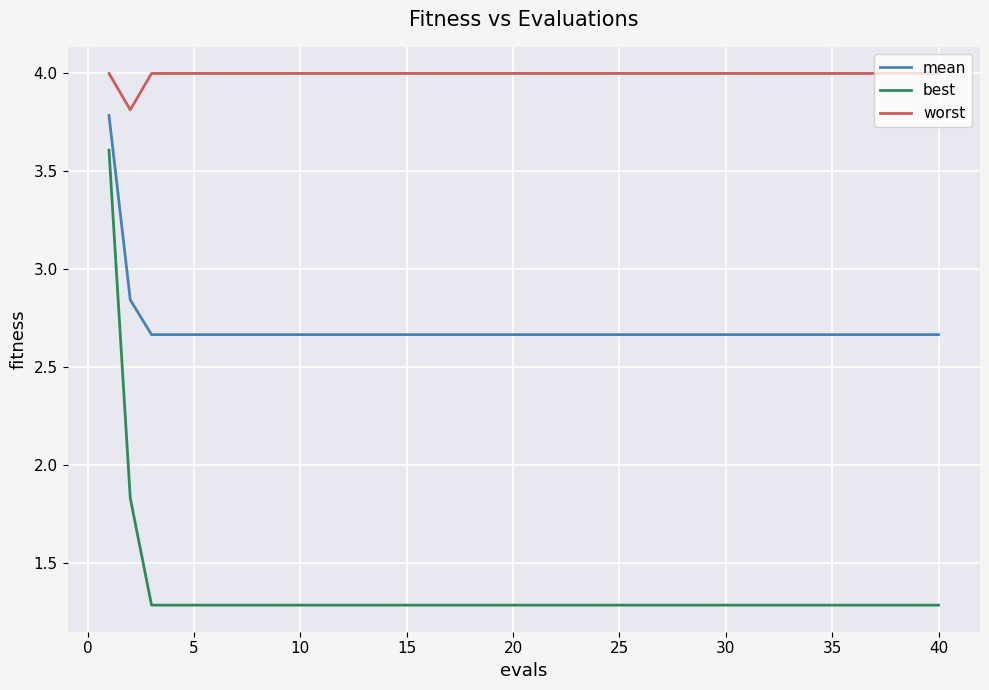

What is the greatest value displayed?

4.0